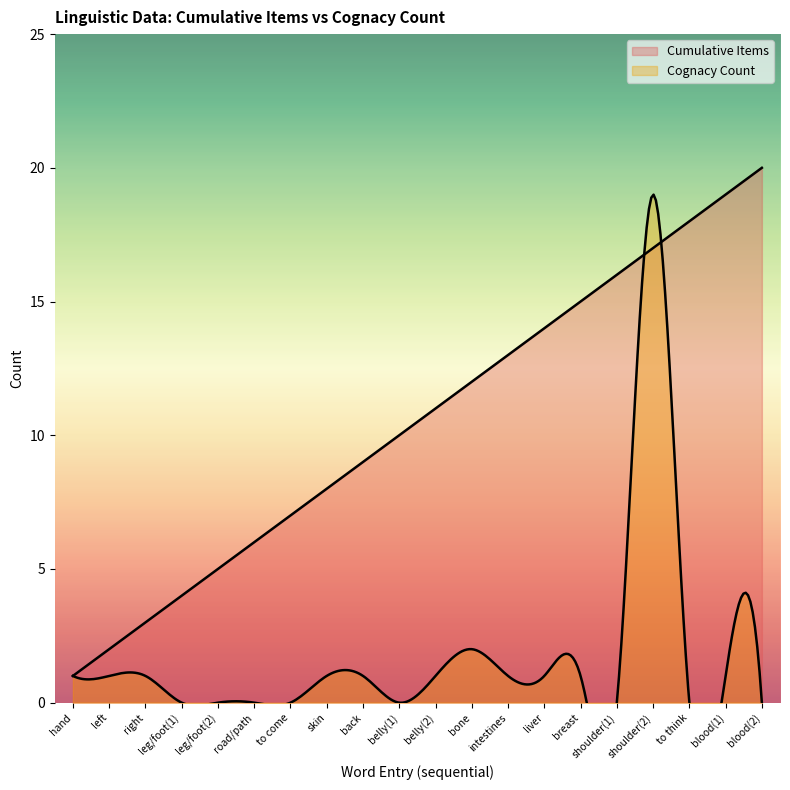

Which category has the highest value across all series?

blood(2)